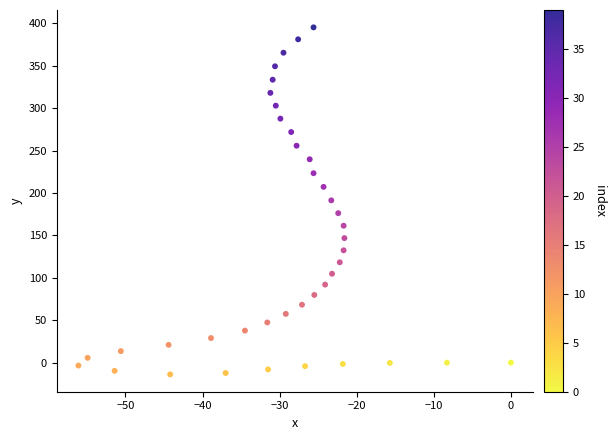

What is the range of Y values (max minus min)?

409.0